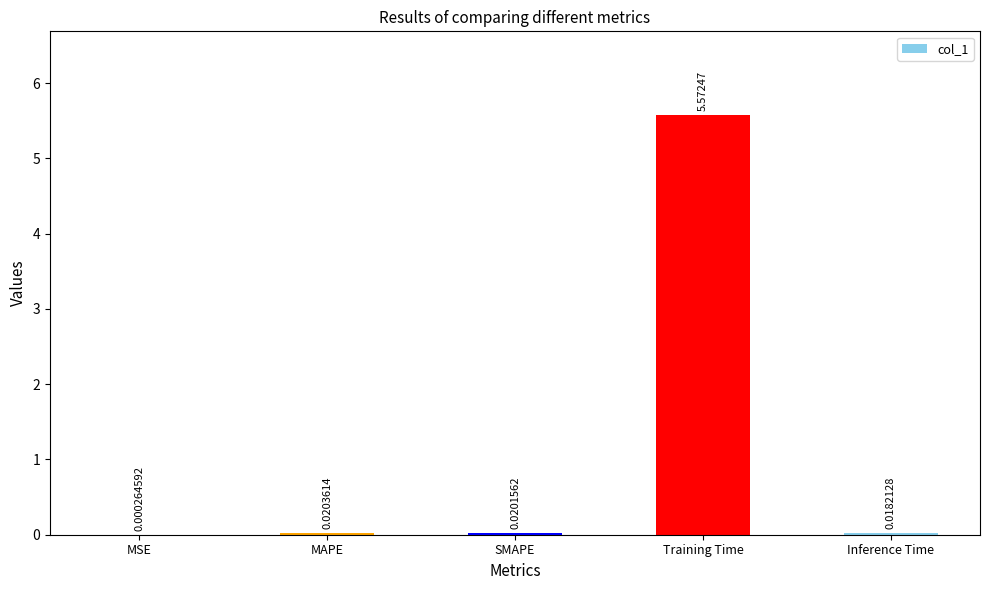

What is the sum of all values?

5.6